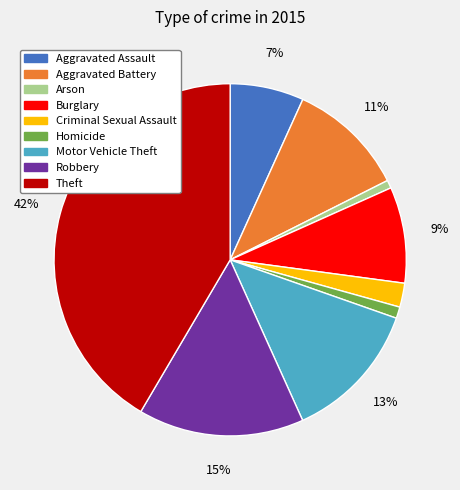

Count the number of slices in the pie.

9